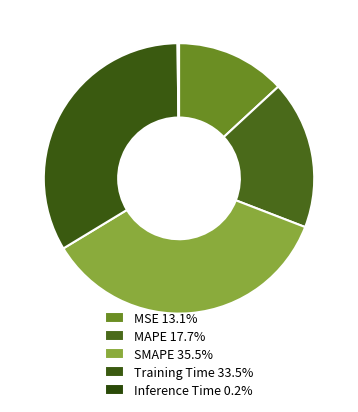

What percentage is the MSE slice, to the nearest percent?

13%